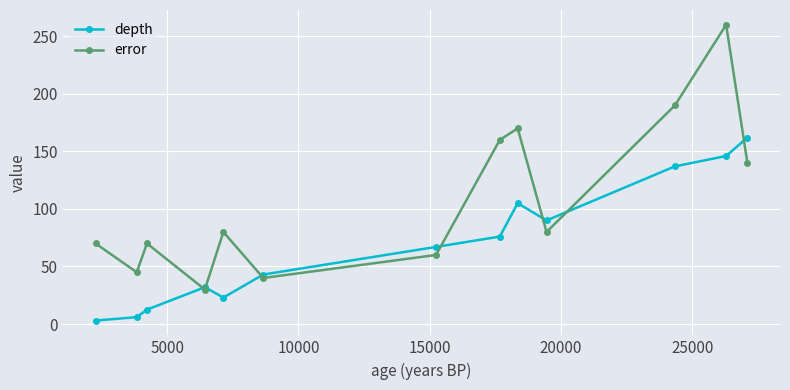

List the series in order of their peak value, lowest first.

depth, error